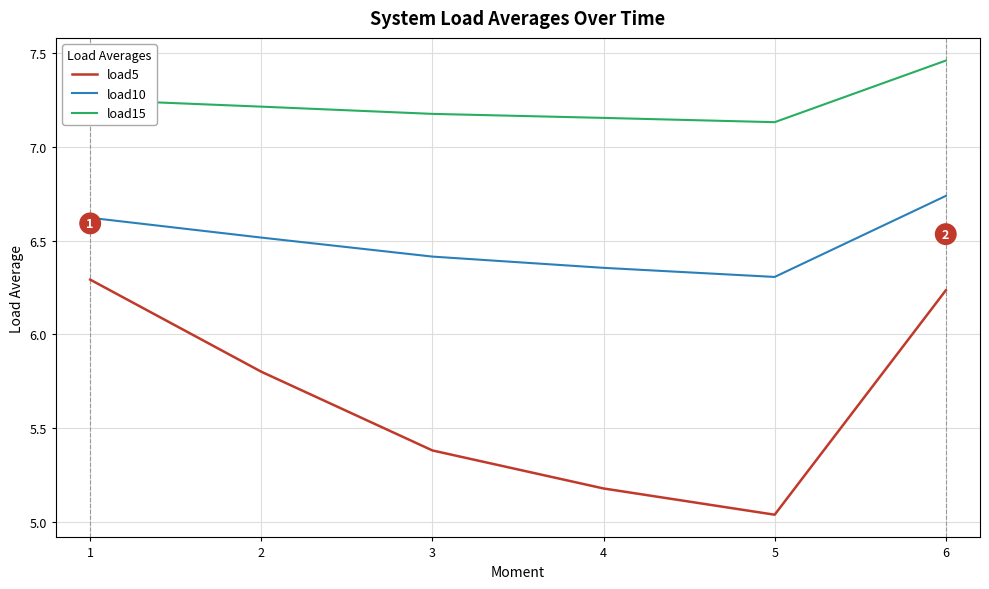

What is the difference between the load10 values at 6 and 3?

0.3